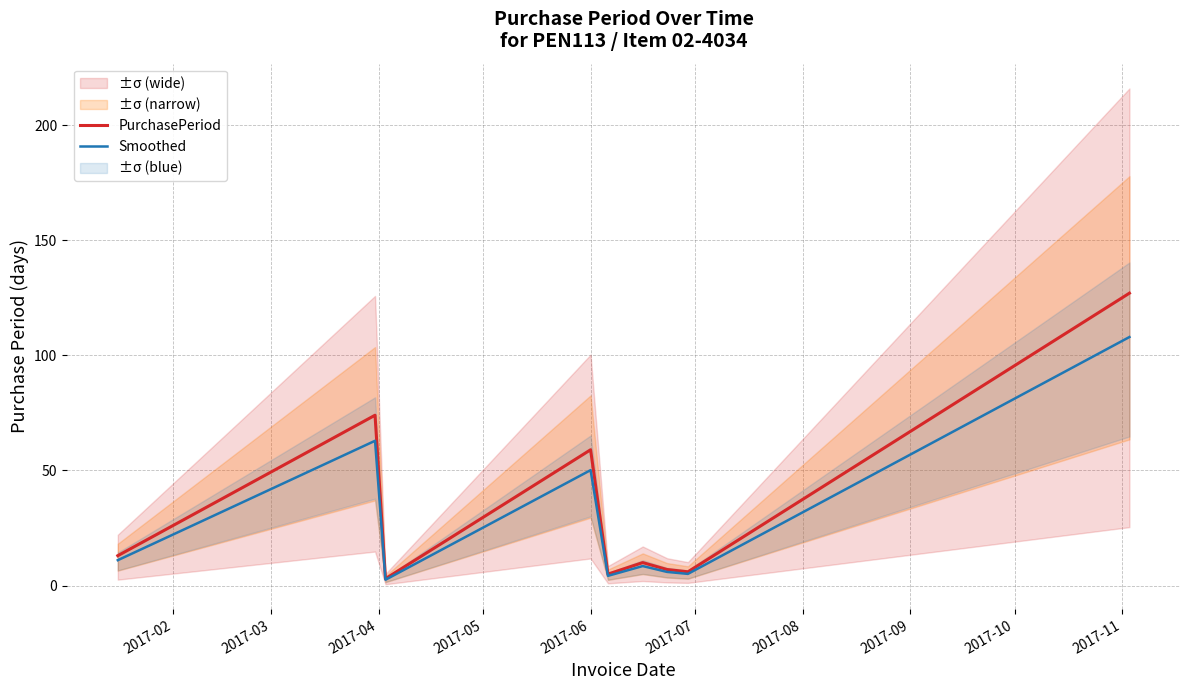

True or false: Smoothed and PurchasePeriod intersect in this chart.

False